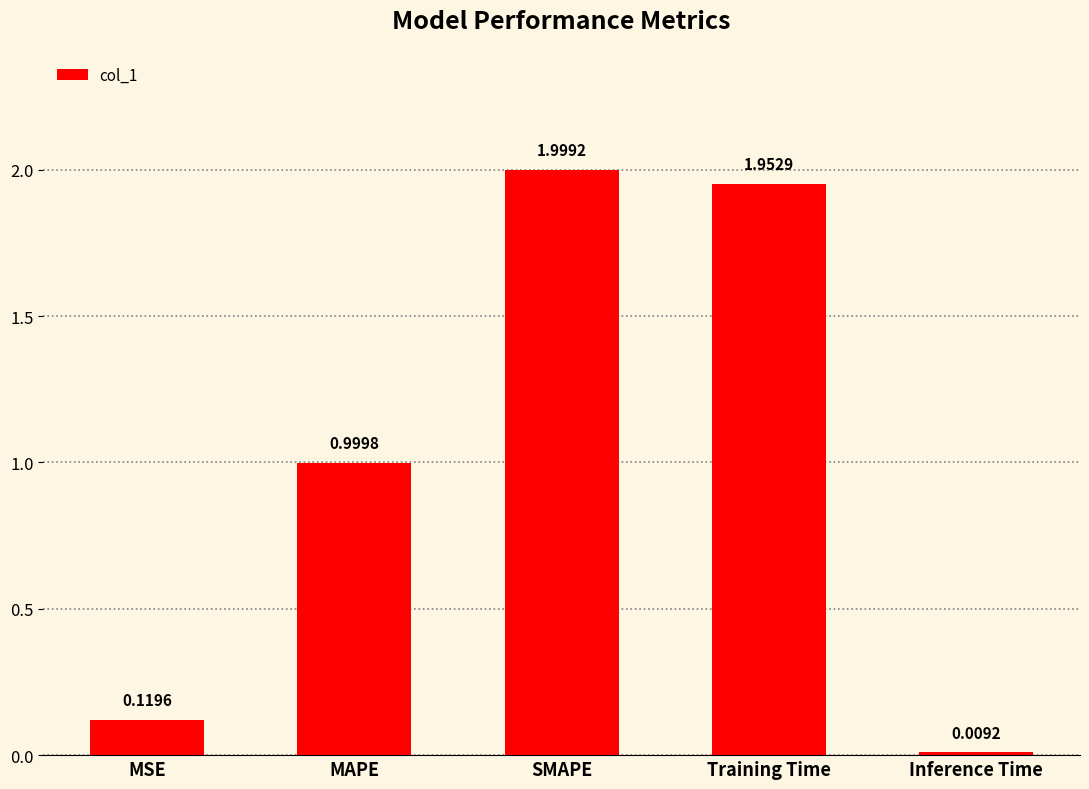

How many bars are there in total?

5